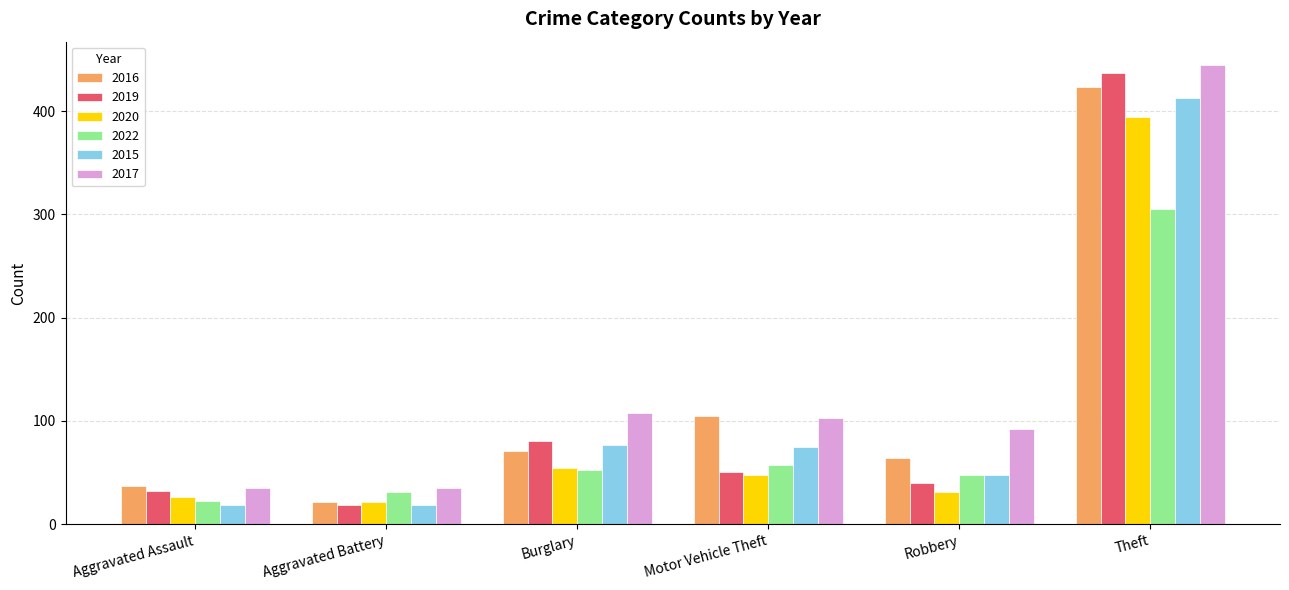

At which category is the sum across all series the highest?

Theft